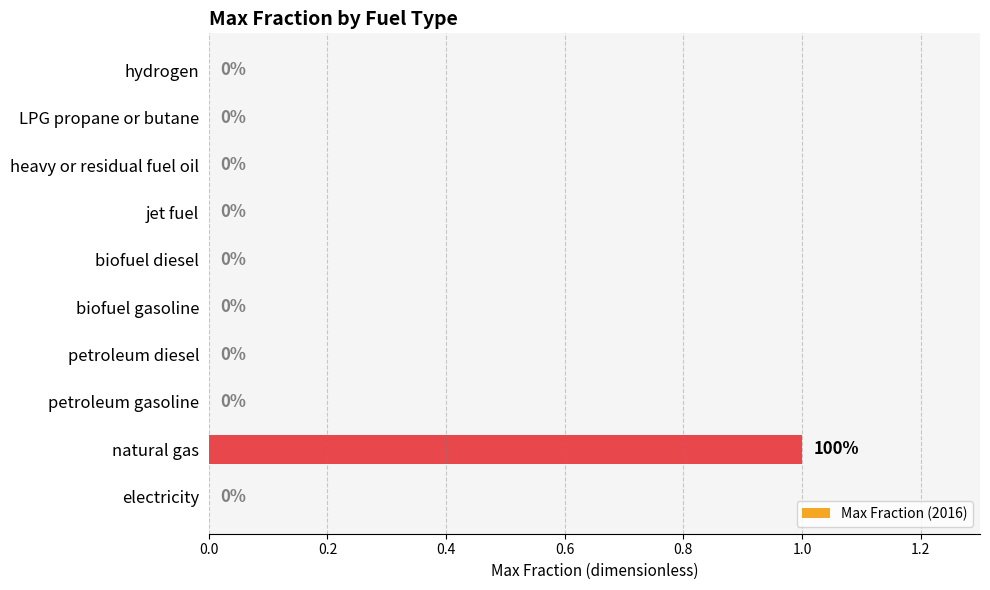

Which category has the highest value across all series?

natural gas